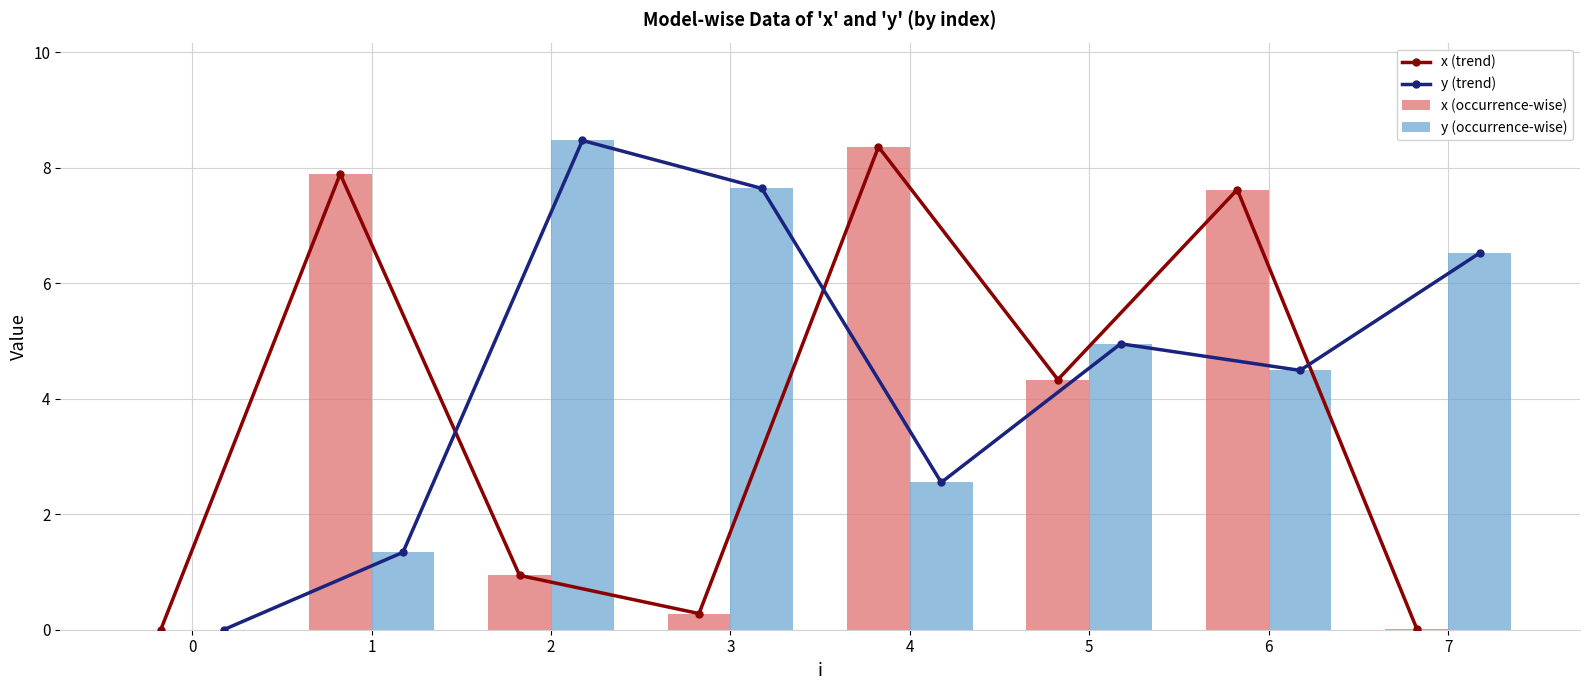

Rank the series at 7 from lowest to highest value.

x (trend), x (occurrence-wise), y (trend), y (occurrence-wise)